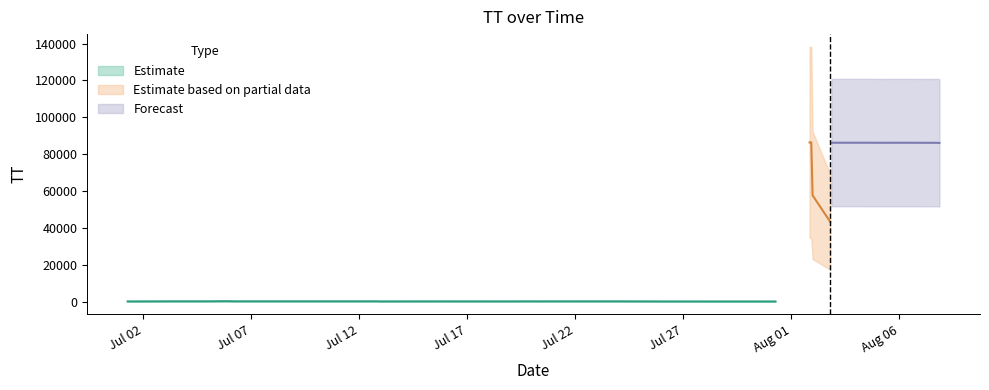

Rank the categories by value from highest to lowest.

2015-08-01T22:10:14, 2015-08-01T20:47:44, 2015-08-04T06:23:43, 2015-08-01T23:39:04, 2015-08-05T06:22:20, 2015-08-01T20:15:09, 2015-08-06T06:21:52, 2015-08-07T20:35:25, 2015-08-02T20:33:55, 2015-08-02T23:37:29, 2015-08-07T19:02:54, 2015-07-06T06:04:31, 2015-07-04T19:12:01, 2015-07-20T06:21:59, 2015-07-24T06:10:44, 2015-07-24T22:39:25, 2015-07-03T06:20:04, 2015-07-12T22:05:11, 2015-08-02T19:16:08, 2015-07-05T20:11:23, 2015-07-23T06:45:21, 2015-07-14T21:40:03, 2015-07-18T22:38:58, 2015-07-19T19:18:45, 2015-07-25T22:34:29, 2015-07-26T19:06:07, 2015-07-14T05:54:16, 2015-07-19T20:35:58, 2015-07-24T06:03:56, 2015-07-25T20:31:35, 2015-07-26T20:35:03, 2015-07-01T06:23:18, 2015-07-31T06:23:07, 2015-07-30T06:04:09, 2015-07-25T19:04:01, 2015-07-11T19:06:58, 2015-07-05T20:38:55, 2015-07-03T20:31:51, 2015-07-12T19:19:27, 2015-07-24T20:34:13